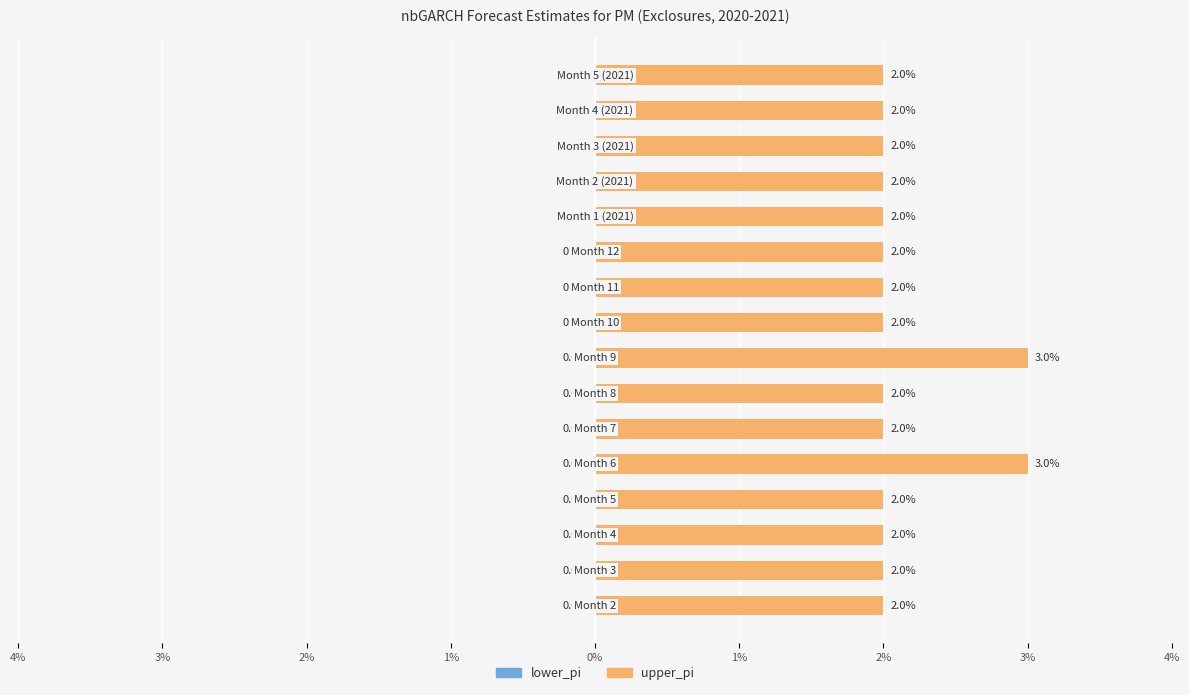

What is the minimum value shown in the chart?

0.6